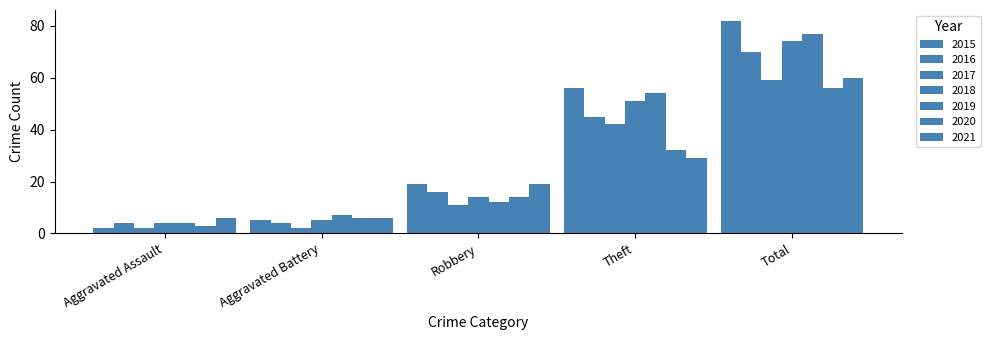

How many bars are there in total?

35